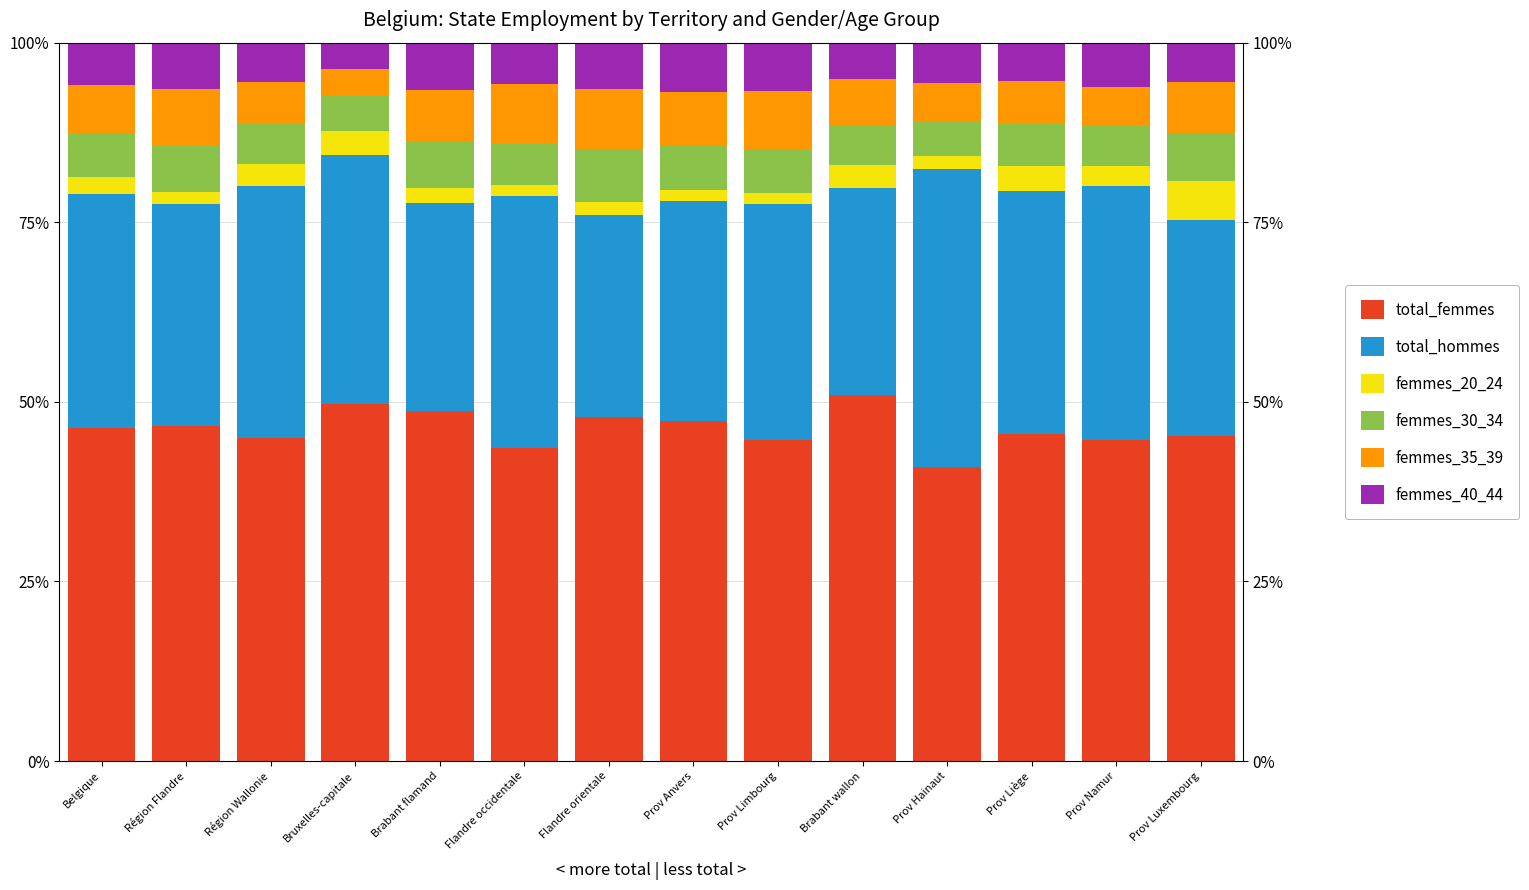

Is the value of femmes_20_24 at Bruxelles-capitale greater than the value of total_hommes at Brabant wallon?

No